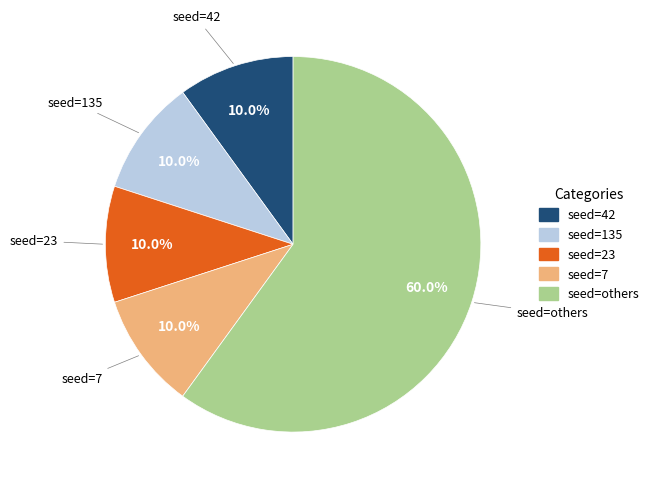

What is the largest slice in the pie chart?

seed=others